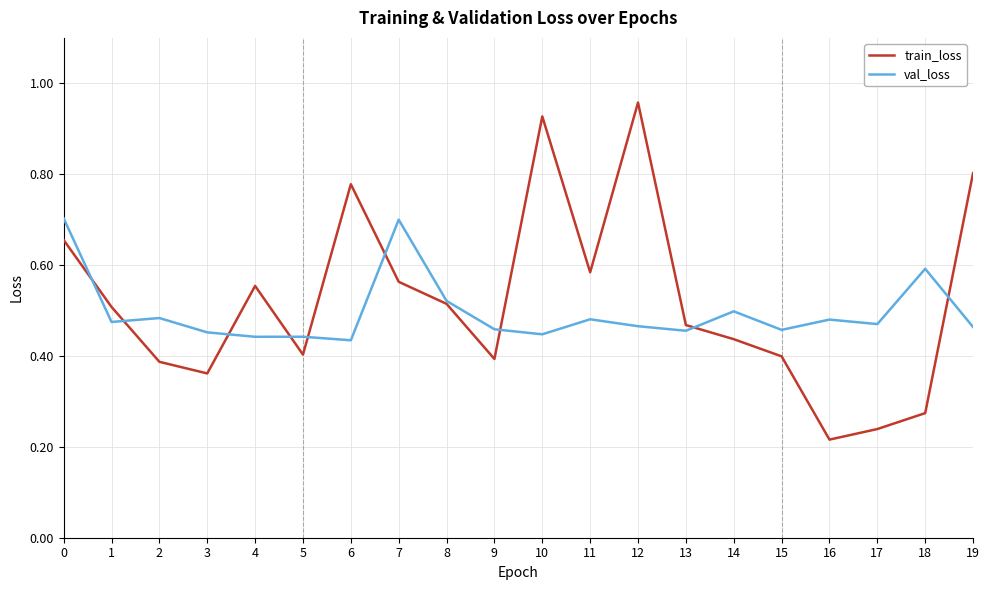

The train_loss series shows 0.2 at 14. True or false?

False